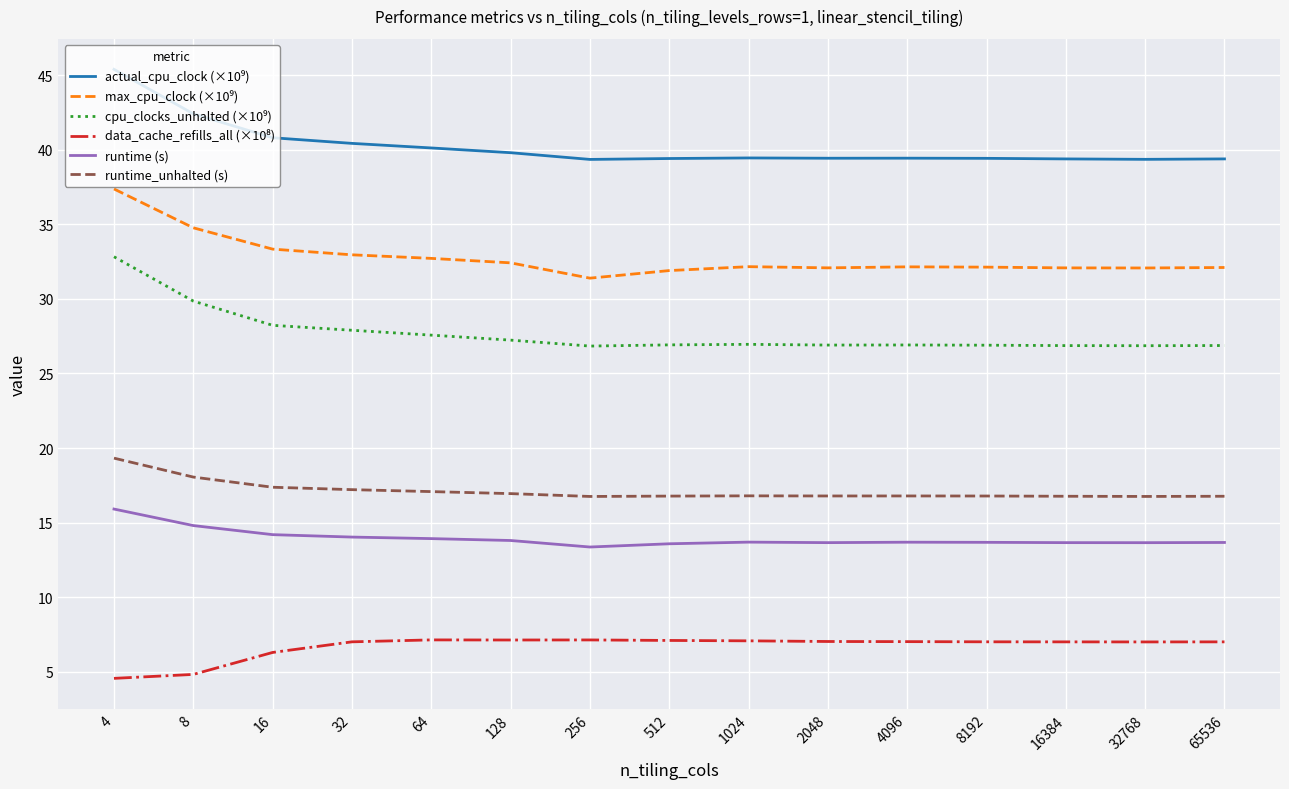

What is the difference between the highest and lowest values at 2048?

32.4